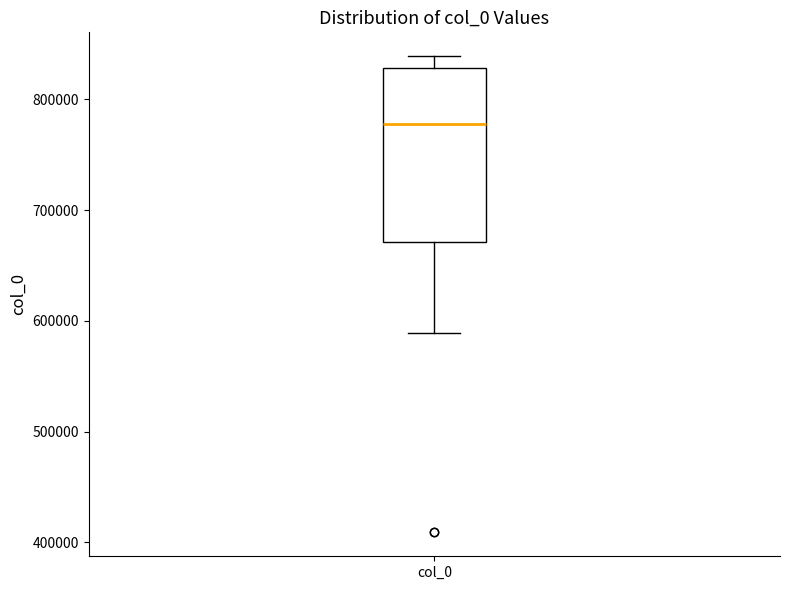

Transcribe this box plot: give where the median line is, the range the box spans, and where the two whiskers end, as read against the y-axis. The values are not printed on the chart, so give them approximately, as read against the axis.

median 780000, box 670000 to 830000, whiskers 590000 to 840000